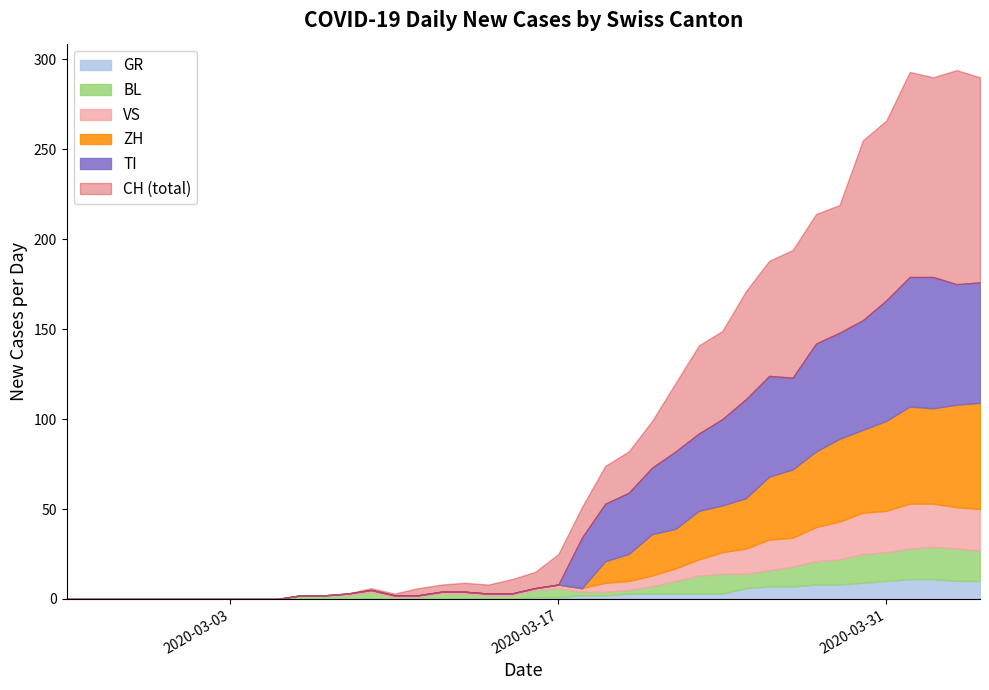

How many values in ZH are above zero?

16